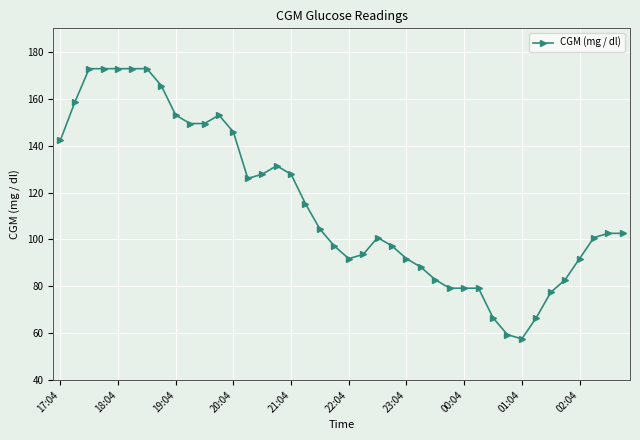

Reading left to right, list all the values displayed in this chart.

142.2	158.4	172.8	172.8	172.8	172.8	172.8	165.6	153.0	149.4	149.4	153.0	145.8	126.0	127.8	131.4	127.8	115.2	104.4	97.2	91.8	93.6	100.8	97.2	91.8	88.2	82.8	79.2	79.2	79.2	66.6	59.4	57.6	66.6	77.4	82.8	91.8	100.8	102.6	102.6